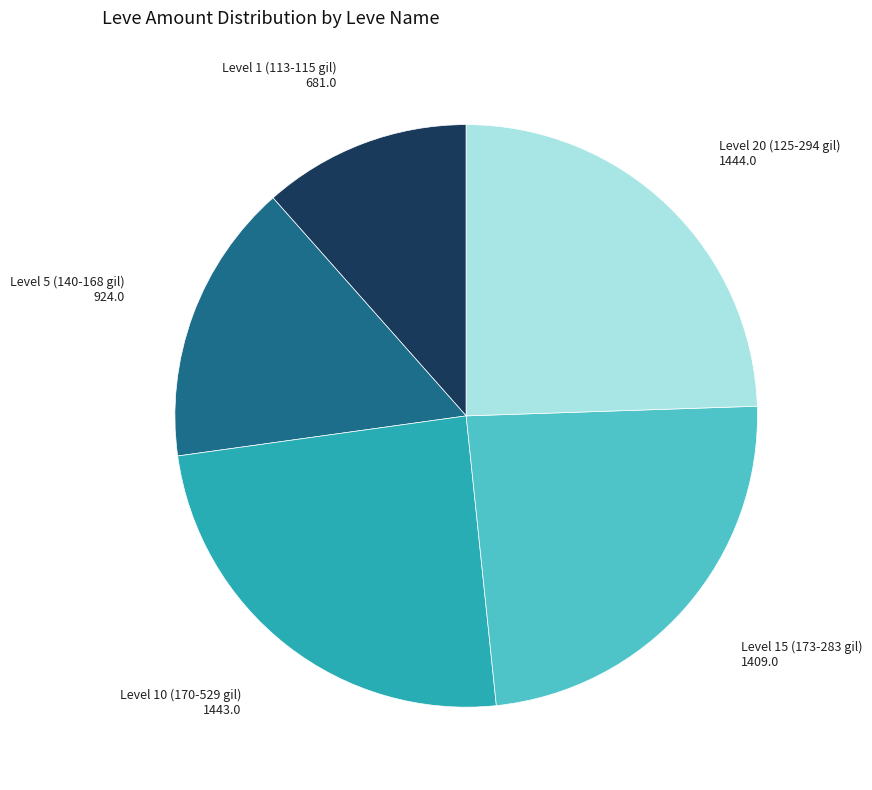

Is it true that Level 20 (125-294 gil) is 24% of the pie?

True